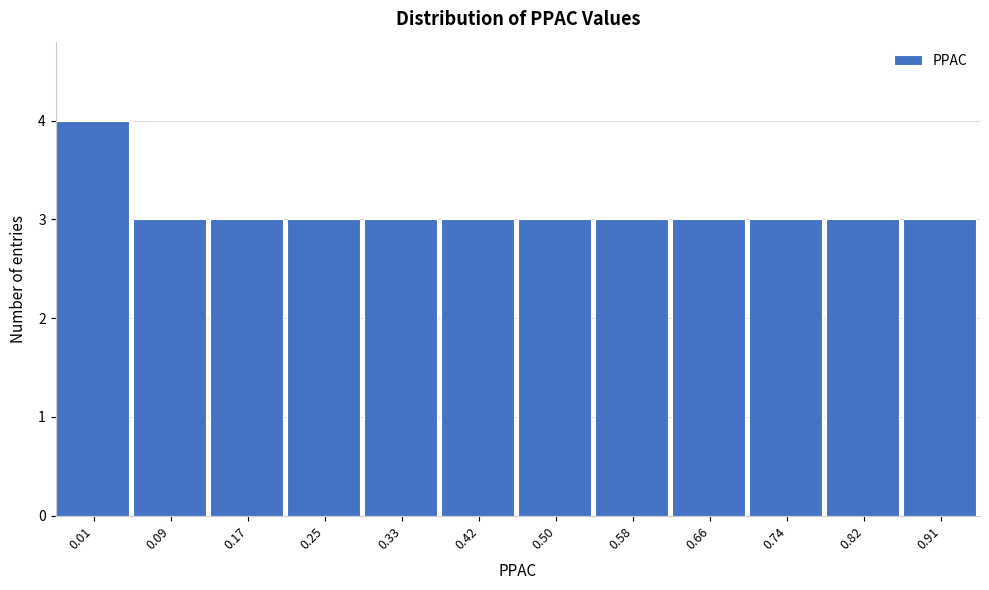

Reading left to right, what are all the values shown in this chart?

4	3	3	3	3	3	3	3	3	3	3	3